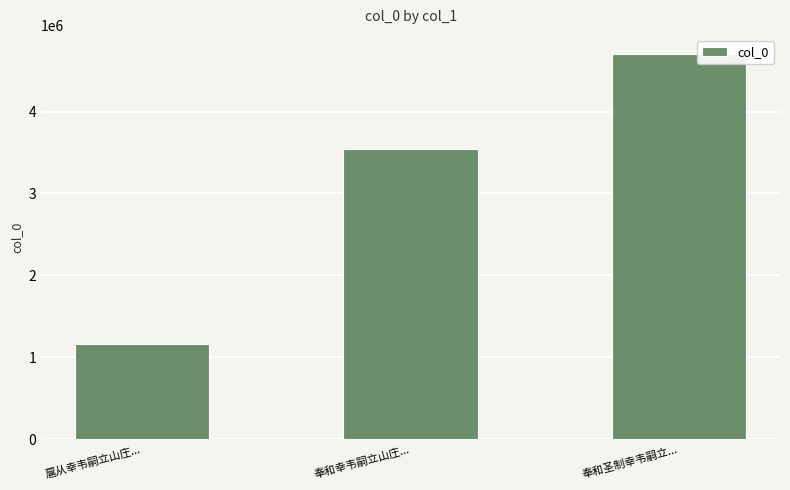

How many series are shown in this chart?

1